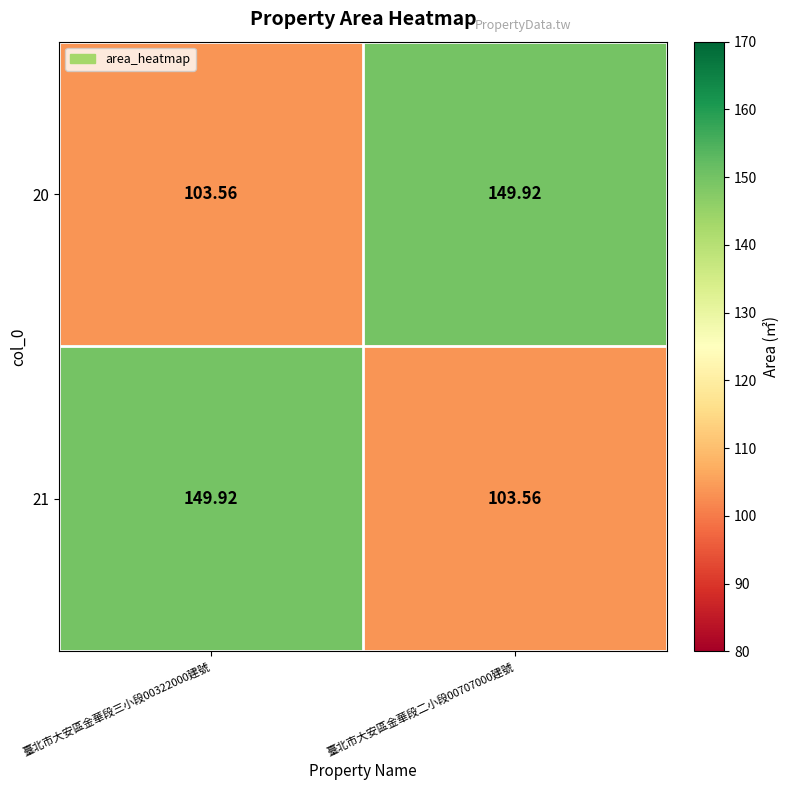

Is the value of 21 at 臺北市大安區金華段二小段00707000建號 greater than the value of 20 at 臺北市大安區金華段二小段00707000建號?

No